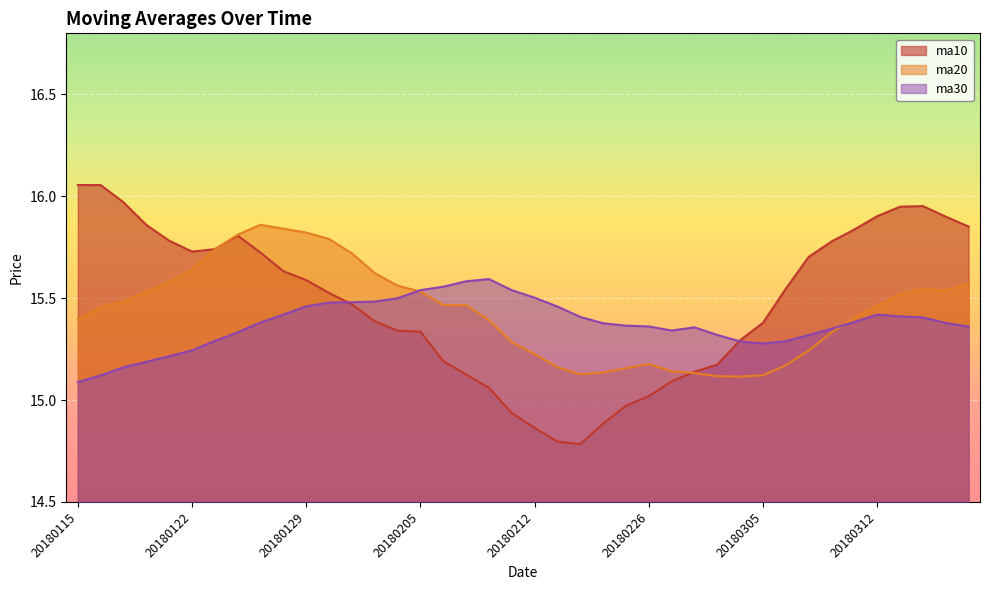

The value of ma20 at 20180207 is 26.8. True or false?

False